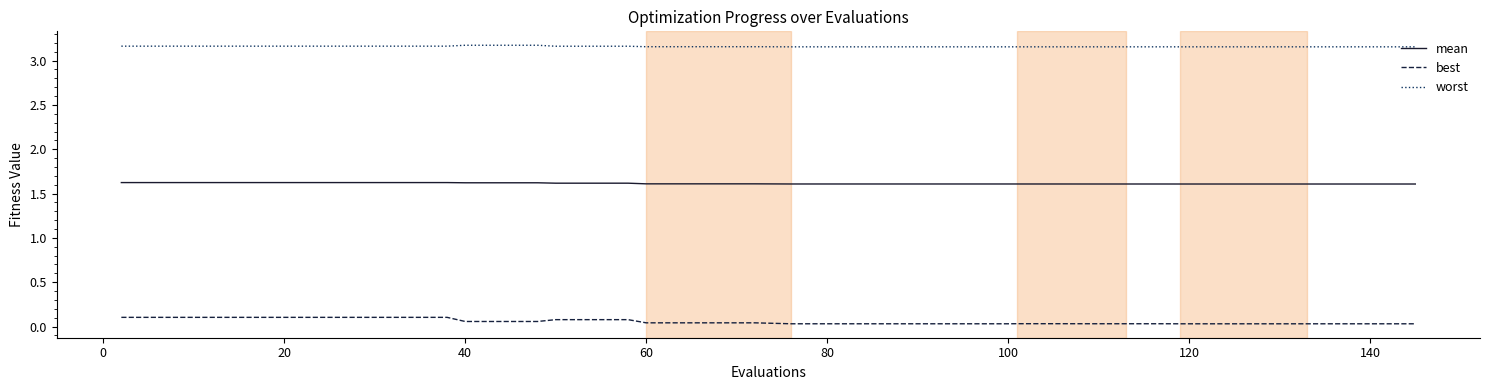

List the series in order of their peak value, lowest first.

best, mean, worst